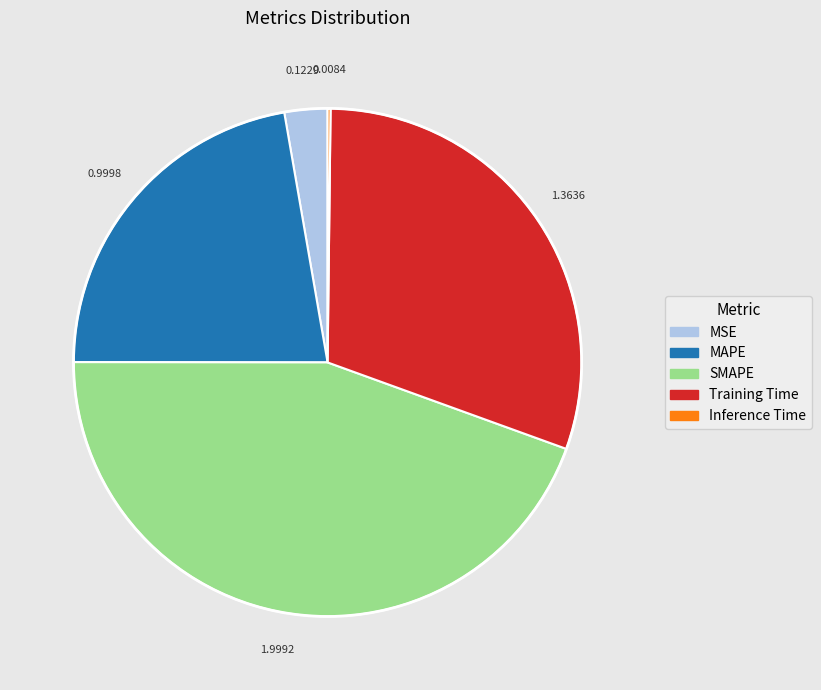

Between SMAPE and MSE, which is larger?

SMAPE